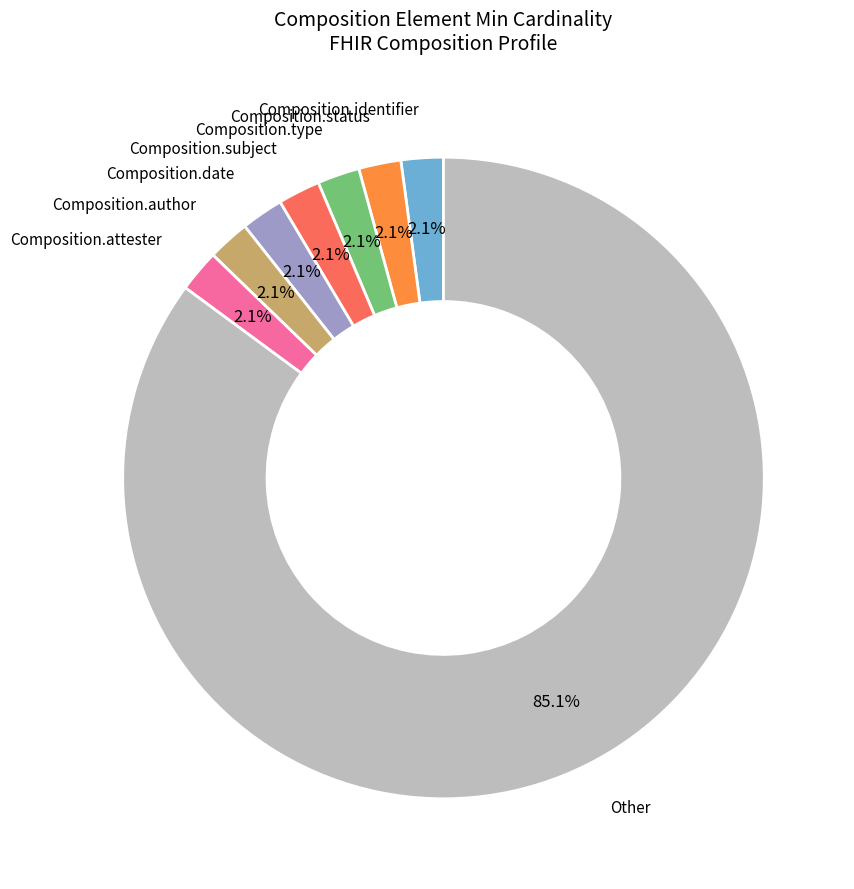

Is there a majority slice in this chart?

Yes